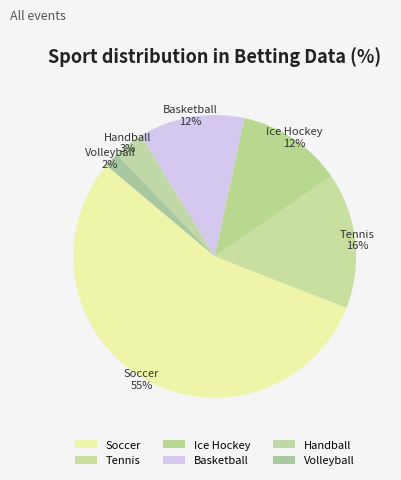

To the nearest percent, what is the combined percentage of Ice Hockey and Soccer?

67%